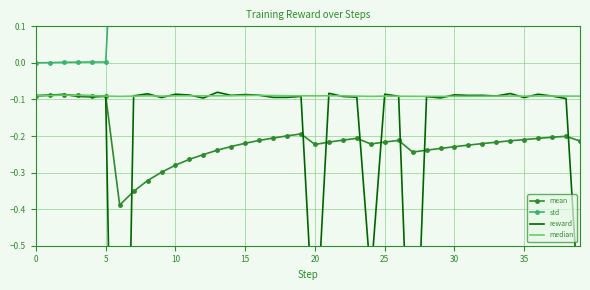

How many series are shown in this chart?

4